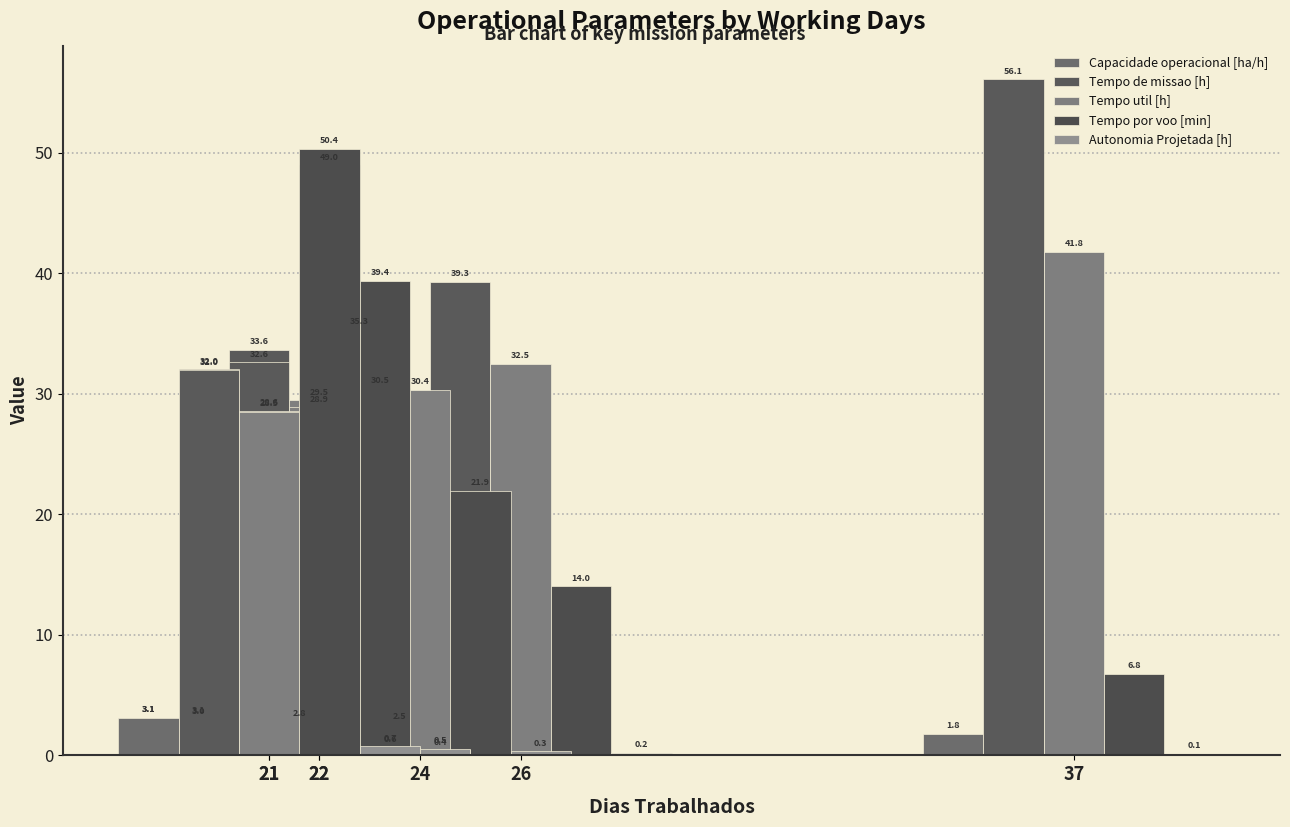

What is the lowest value of the Tempo por voo [min] series?

6.8